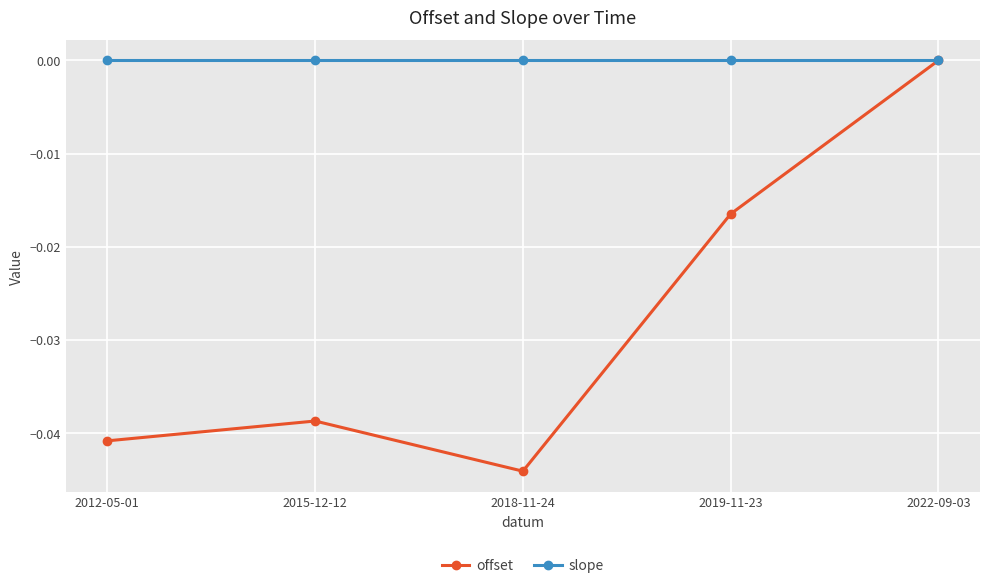

Is it true that slope equals -0.0 at 2022-09-03?

True